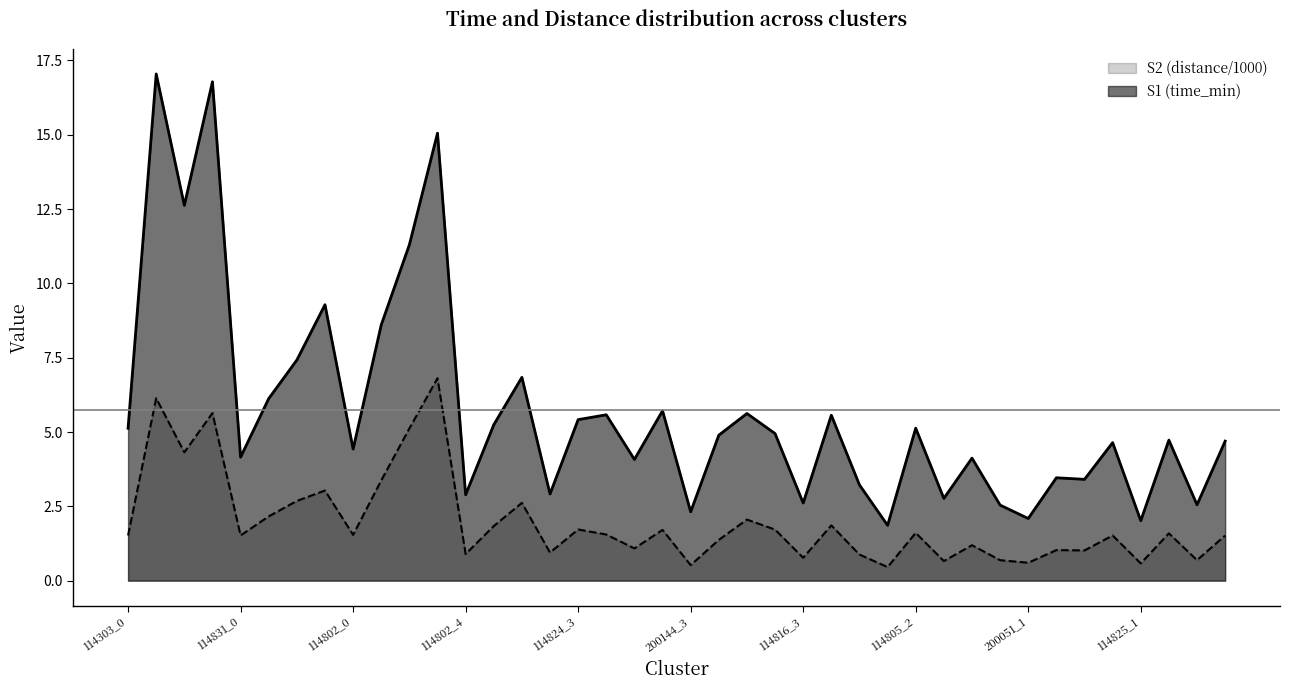

Where is the first local minimum for S1 (time_min)?

114303_2